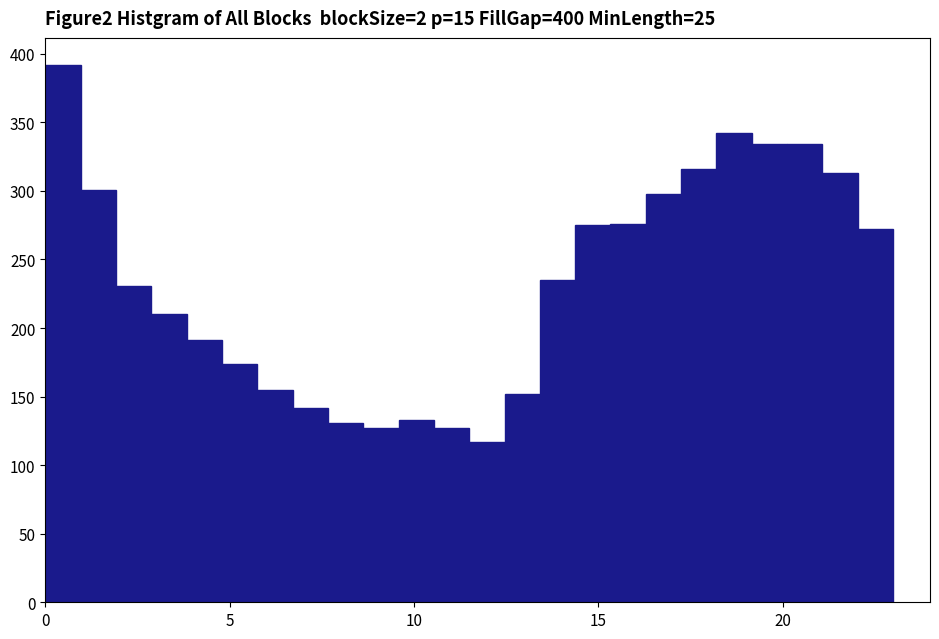

Around what value on the x-axis is the tallest bar? Give the approximate position of its centre, as read against the axis.

0.5